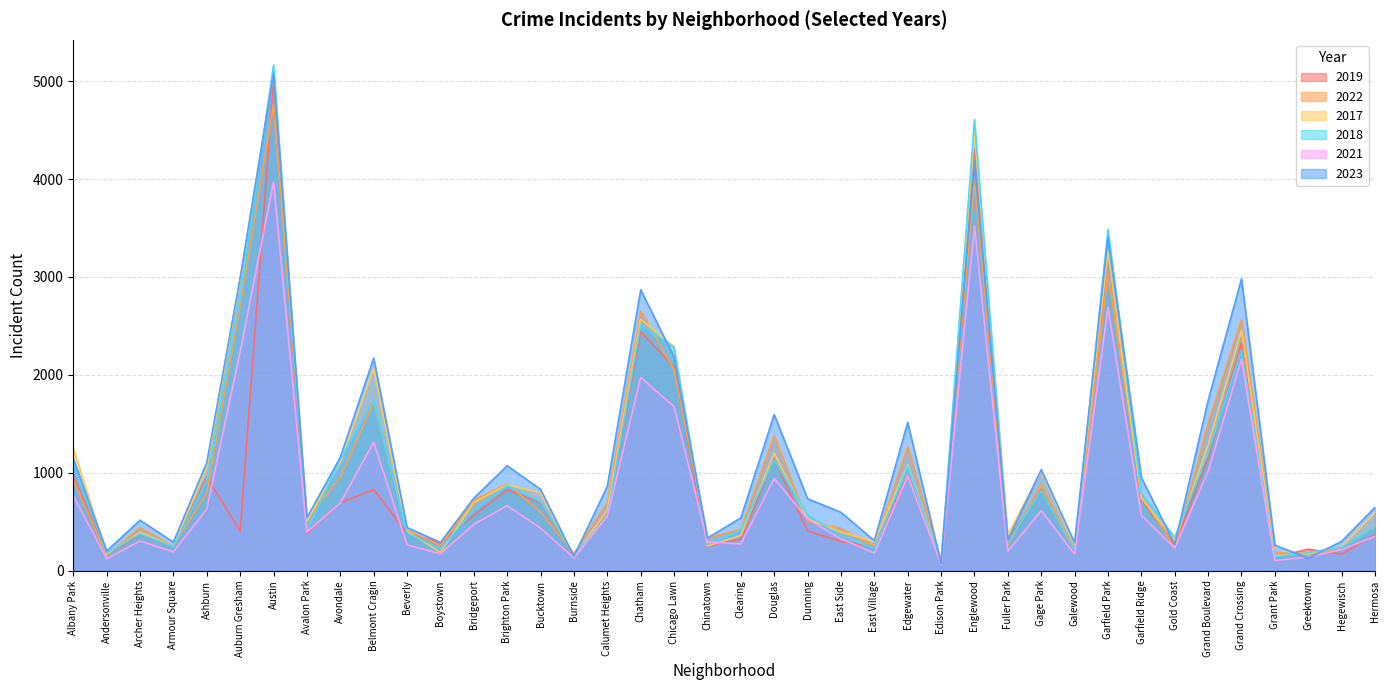

Which series changed the most between Boystown and Garfield Ridge?

2023